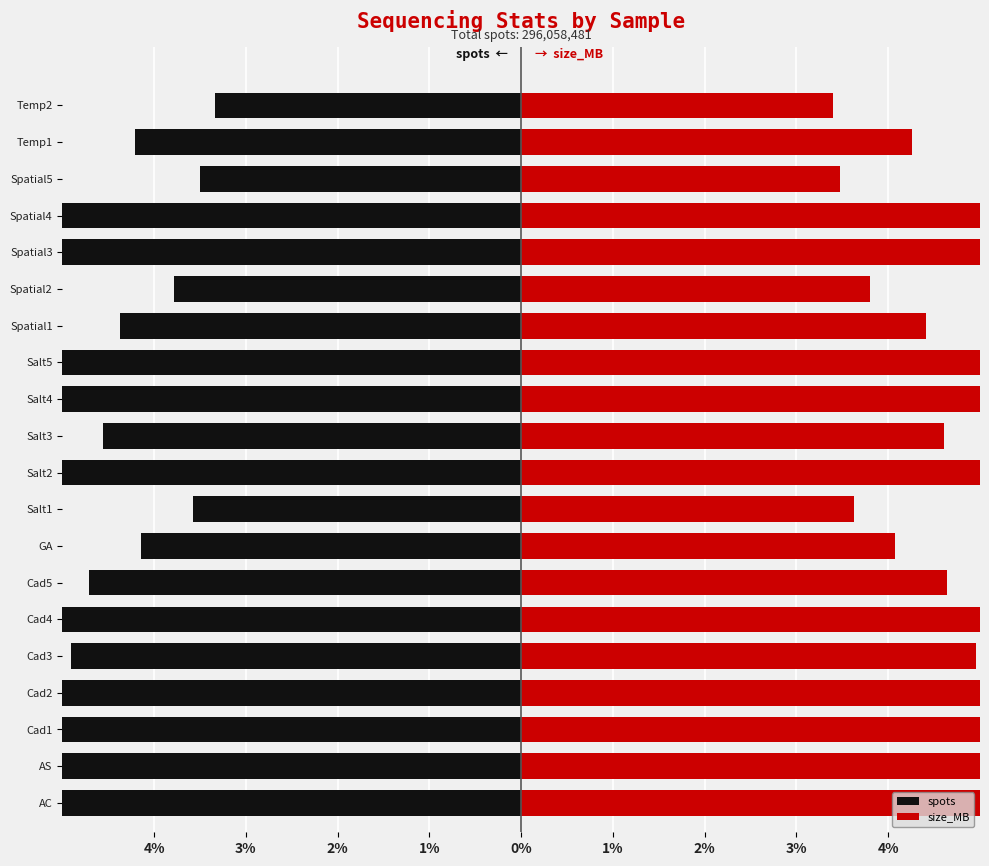

What is the average value of the spots series?

-5.0